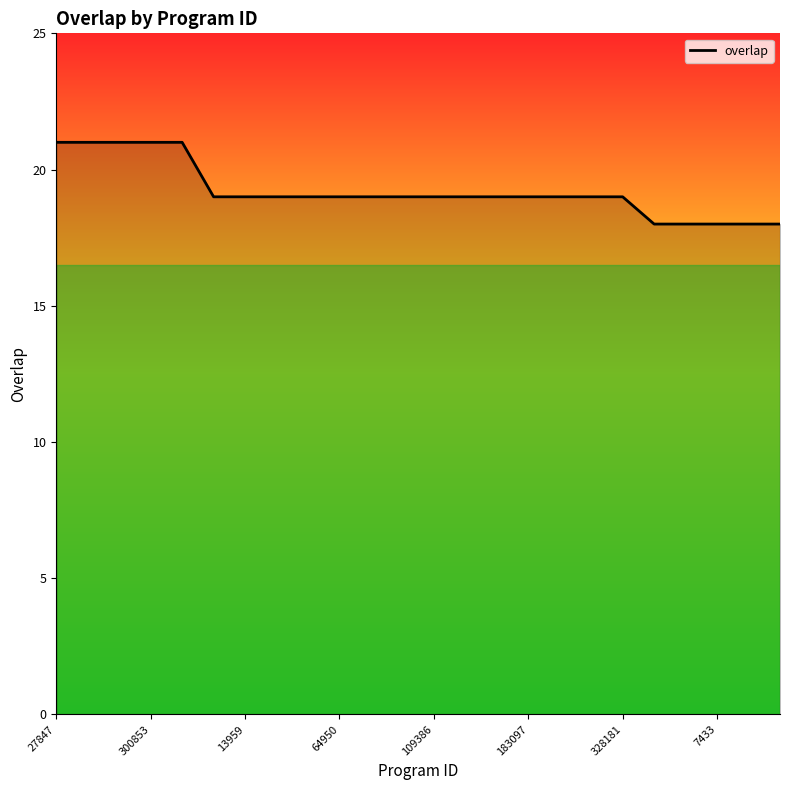

What is the greatest value displayed?

21